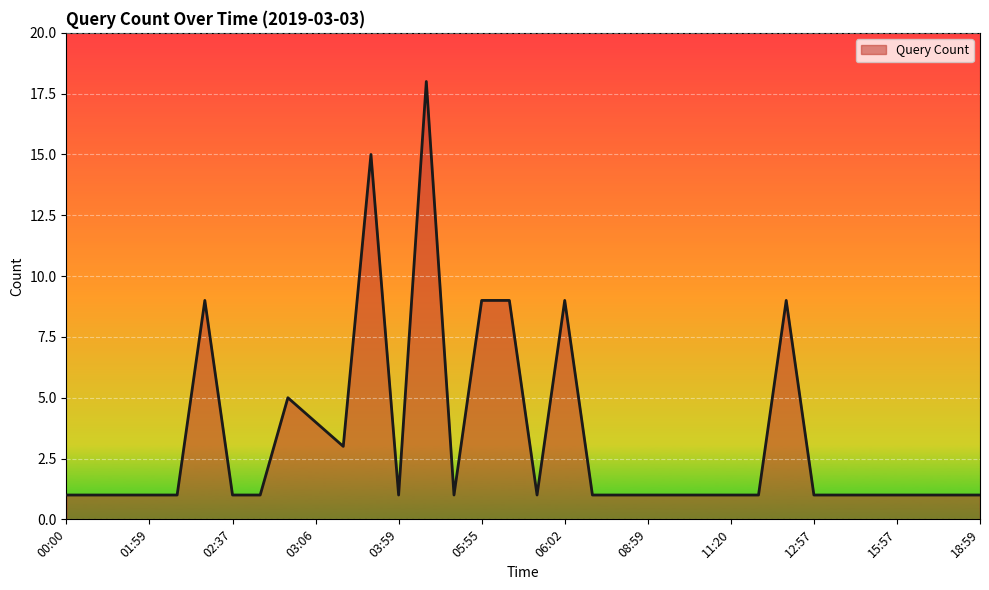

What is the greatest value displayed?

18